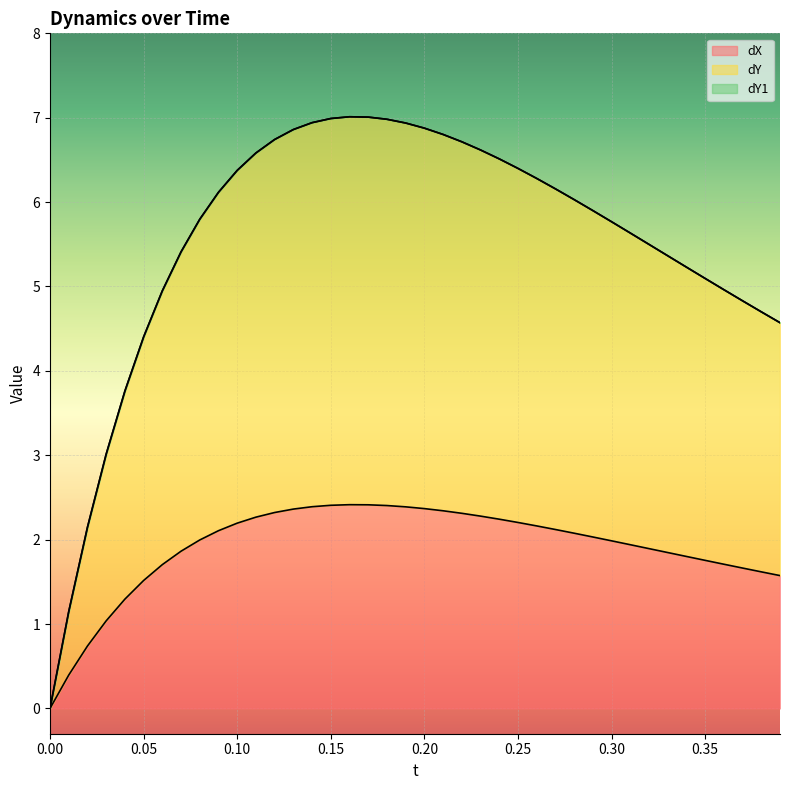

True or false: dX has a value of 2.3 at 0.12.

True